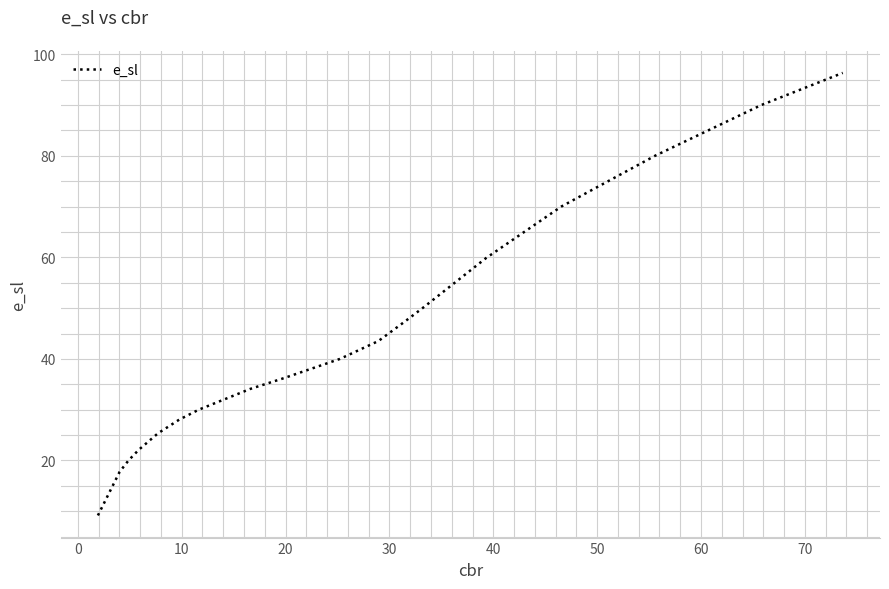

What is the smallest value displayed?

9.2